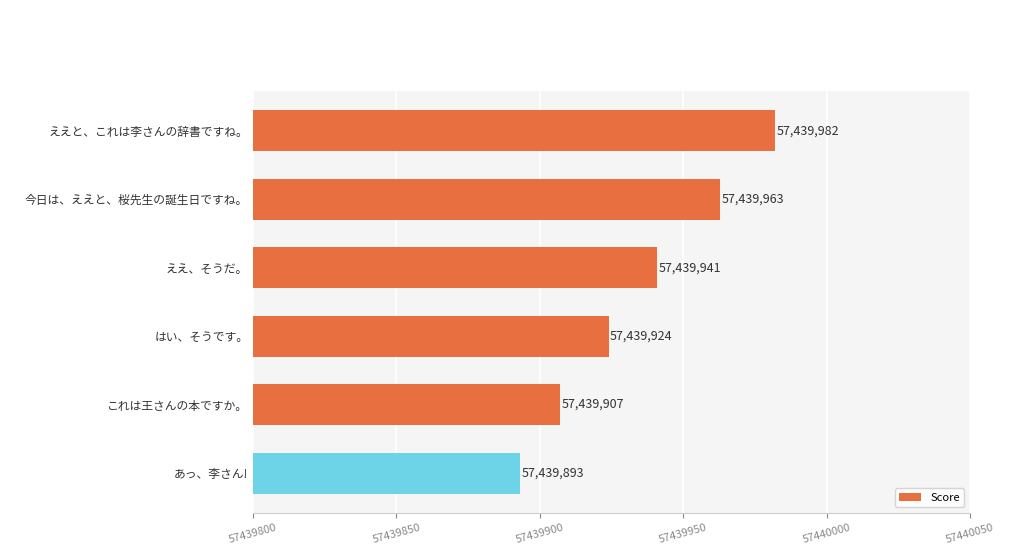

Is it true that the value at これは王さんの本ですか。 is 98869078?

False